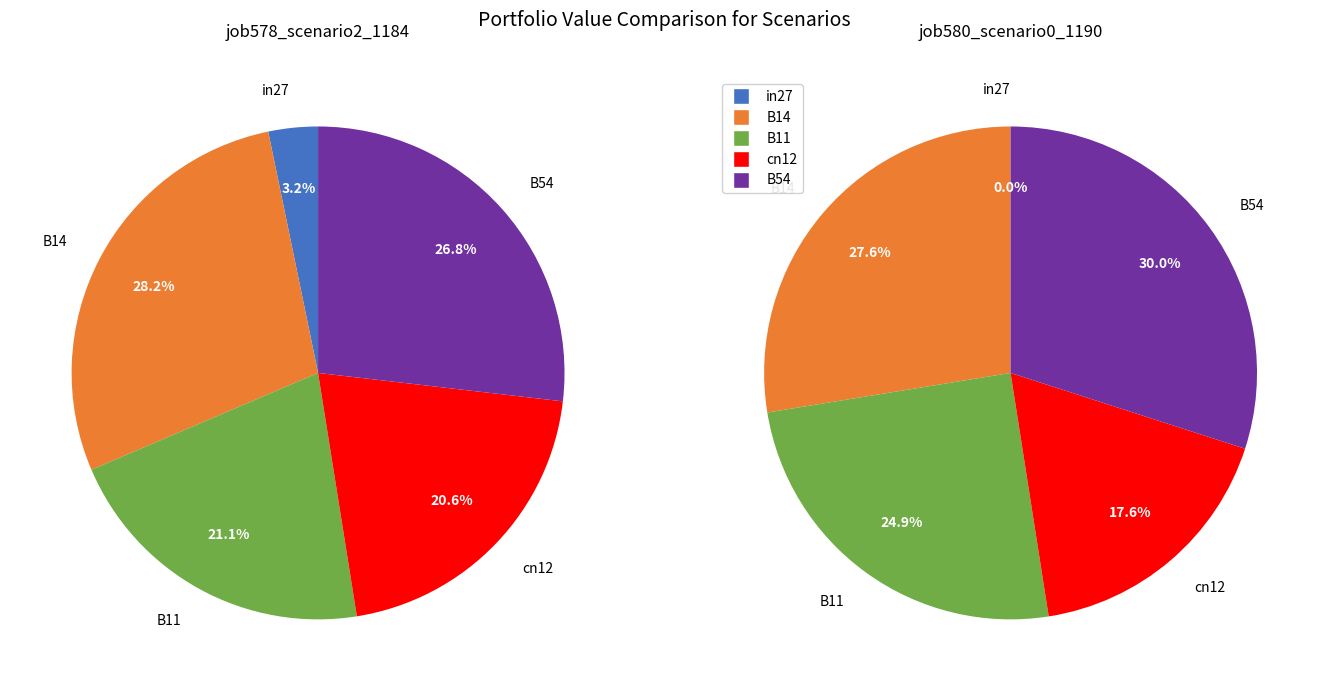

Count the number of slices in the pie.

5